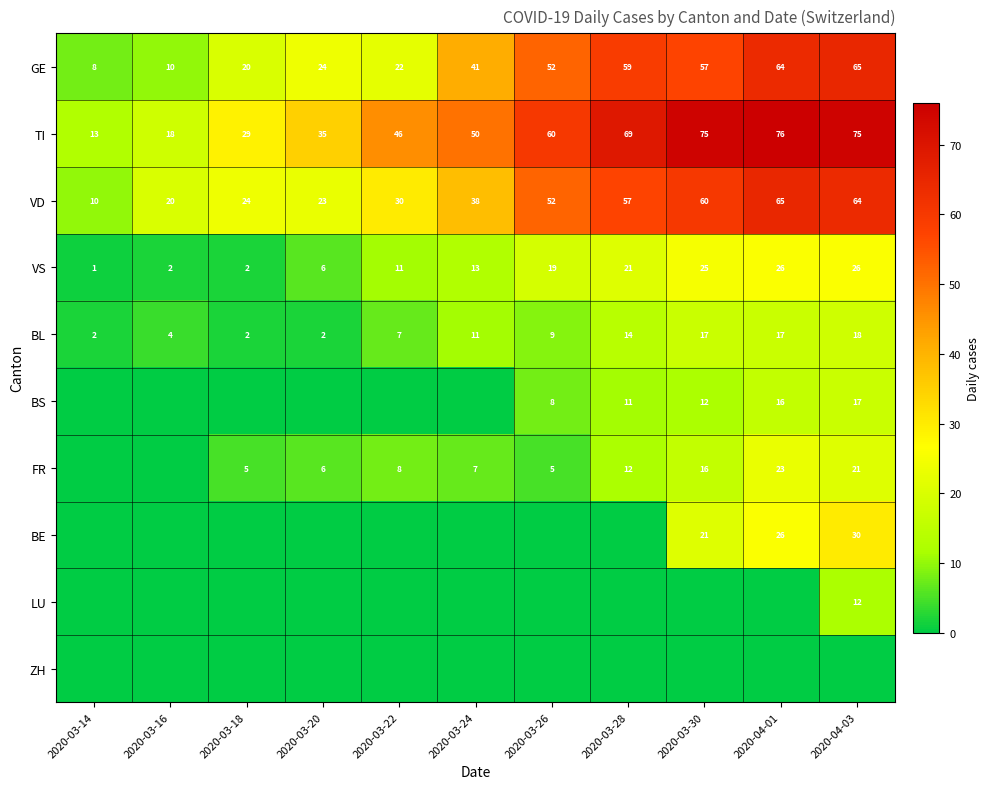

Which label corresponds to the smallest value in the chart?

2020-03-14